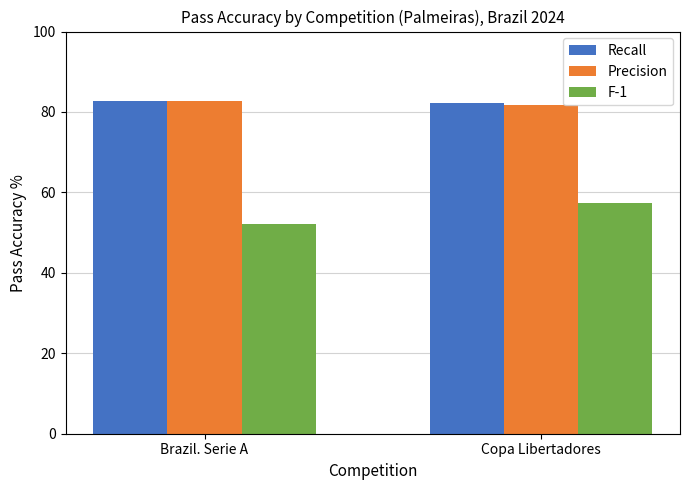

What is the smallest value displayed?

52.2